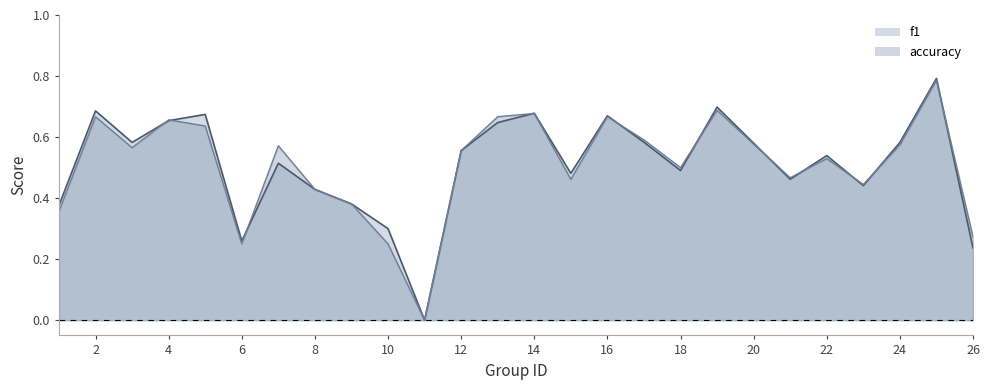

How many positive values does the f1 series have?

24